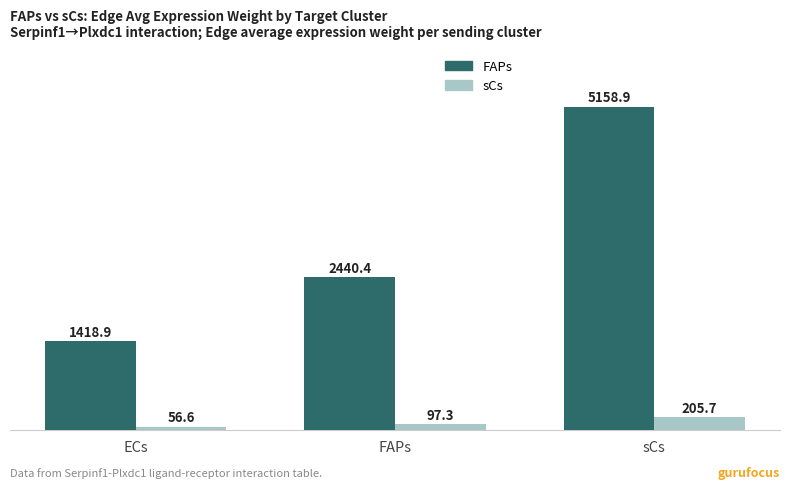

What is the average value of the FAPs series?

3006.0